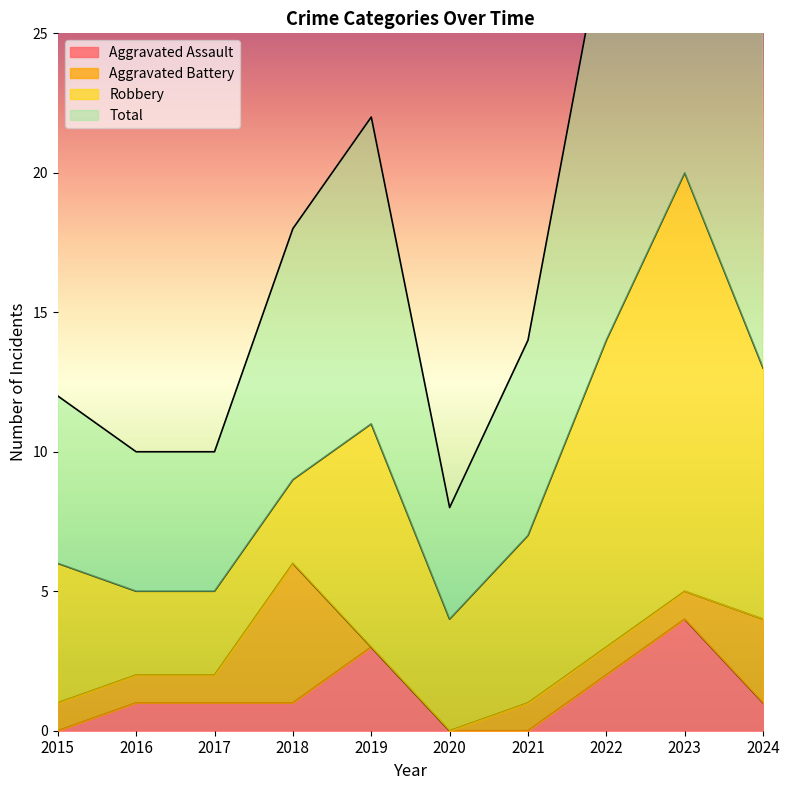

The Aggravated Assault series shows 0 at 2021. True or false?

True